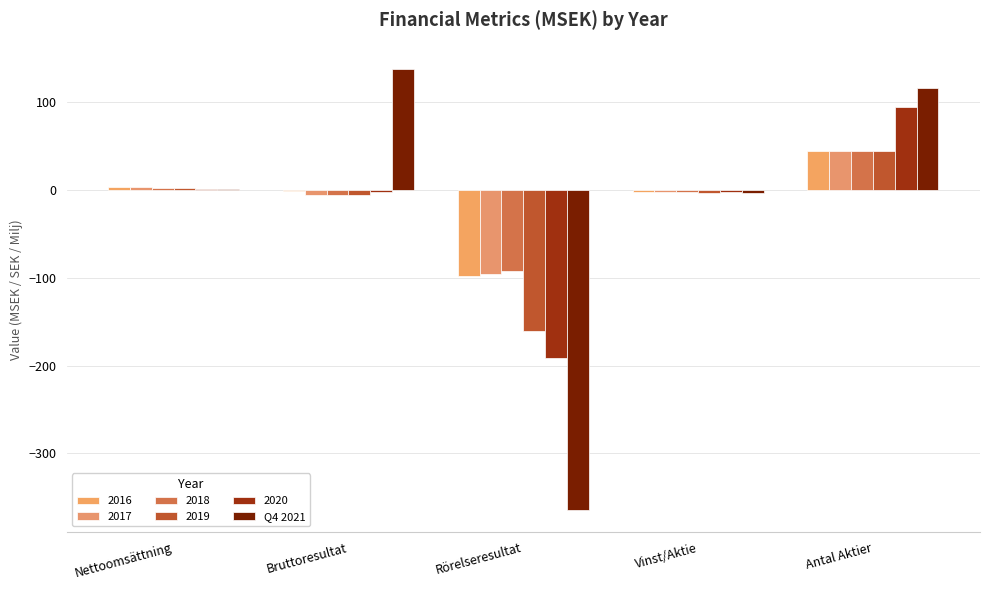

Are the bars horizontal?

No